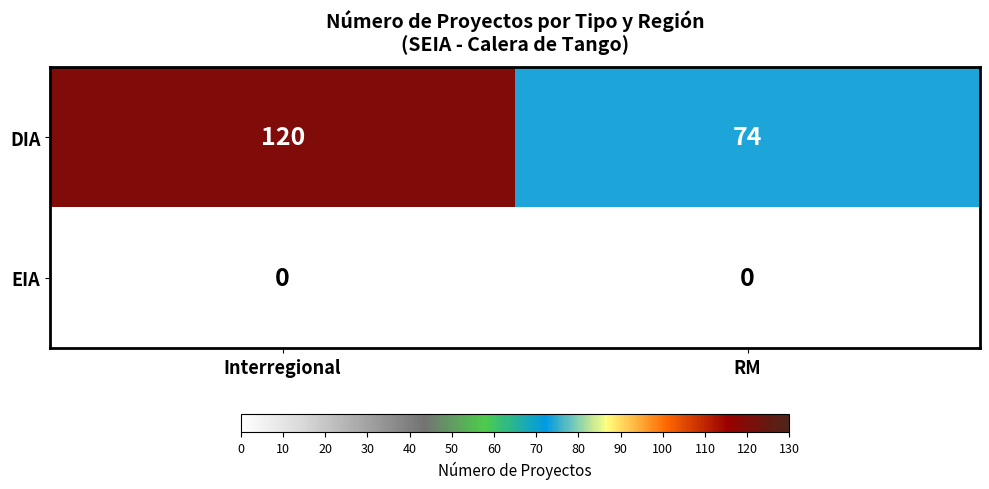

The value of DIA at Interregional is 56. True or false?

False